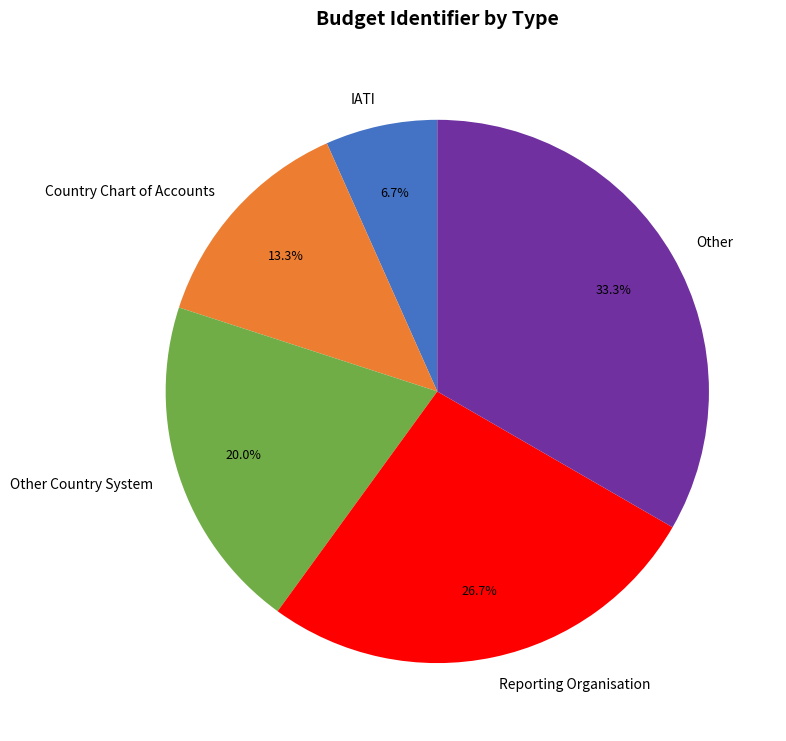

Combined, do Country Chart of Accounts and Reporting Organisation account for over 50%?

No